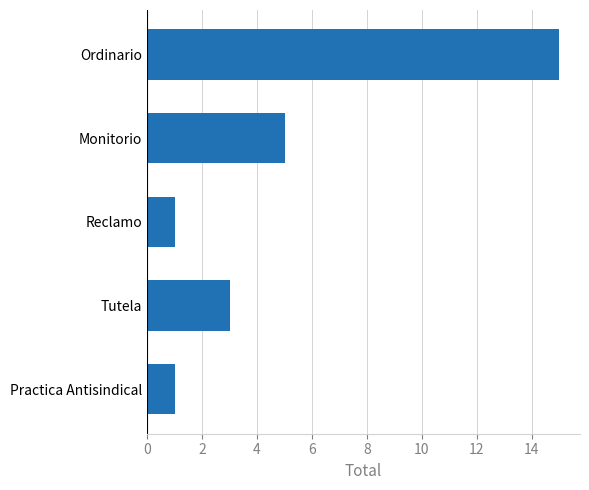

What is the difference between the second highest and second lowest values?

4